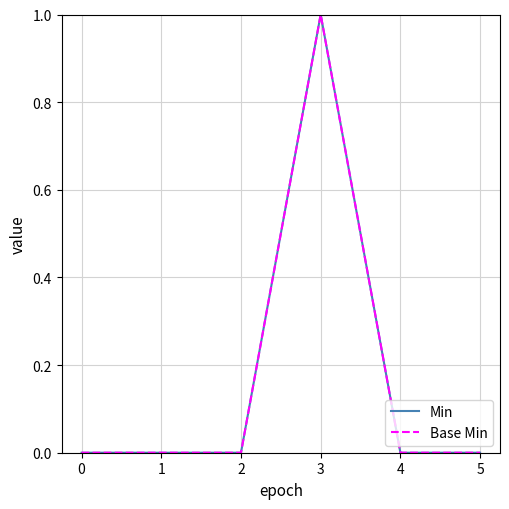

Reading right to left, list all the values displayed in this chart.

Min: 5=0	4=0	3=1	2=0	1=0	0=0
Base Min: 5=0	4=0	3=1	2=0	1=0	0=0